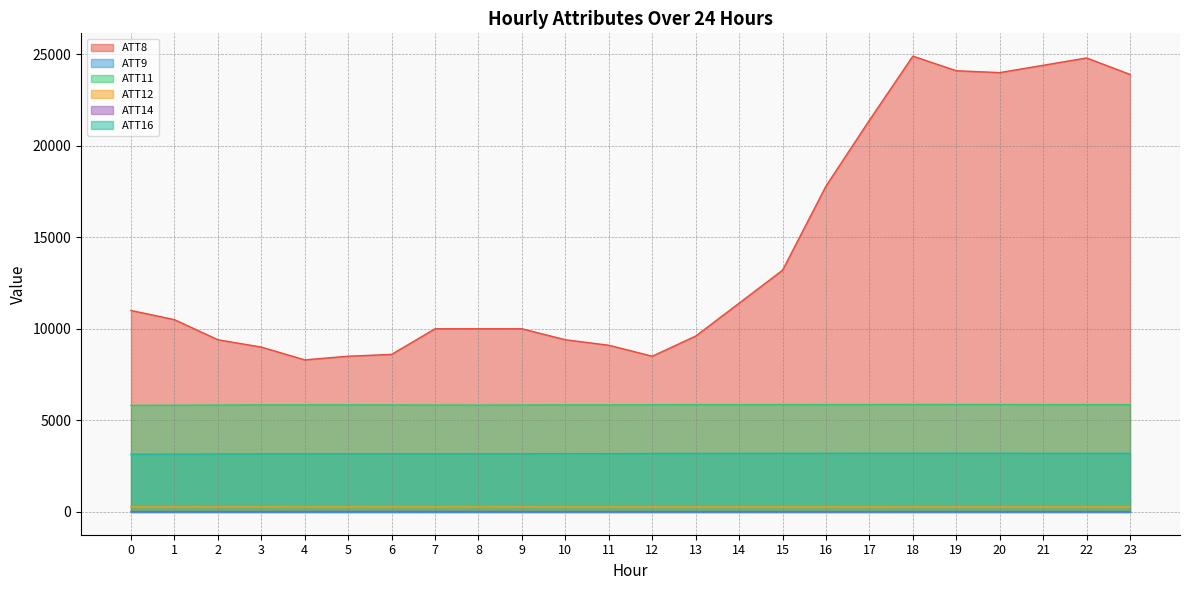

Is the value of ATT14 at 5 greater than the value of ATT16 at 6?

No